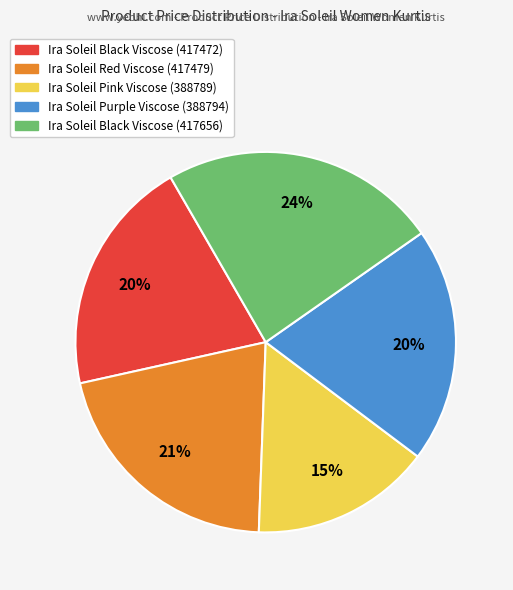

Do Ira Soleil Black Viscose (417472) and Ira Soleil Pink Viscose (388789) together represent more than half of the pie?

No